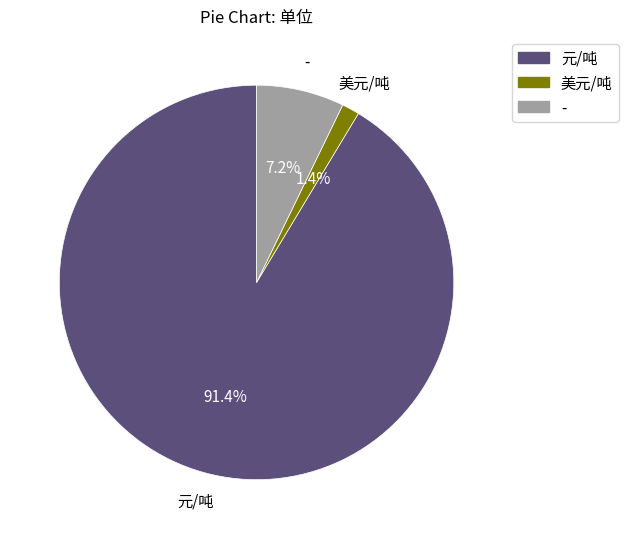

True or false: 美元/吨 accounts for 1% of the total.

True